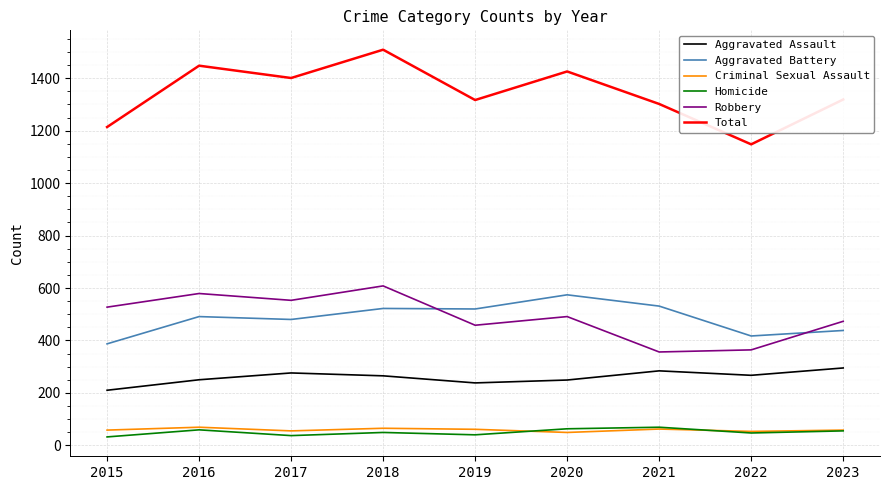

How many lines are shown in the chart?

6